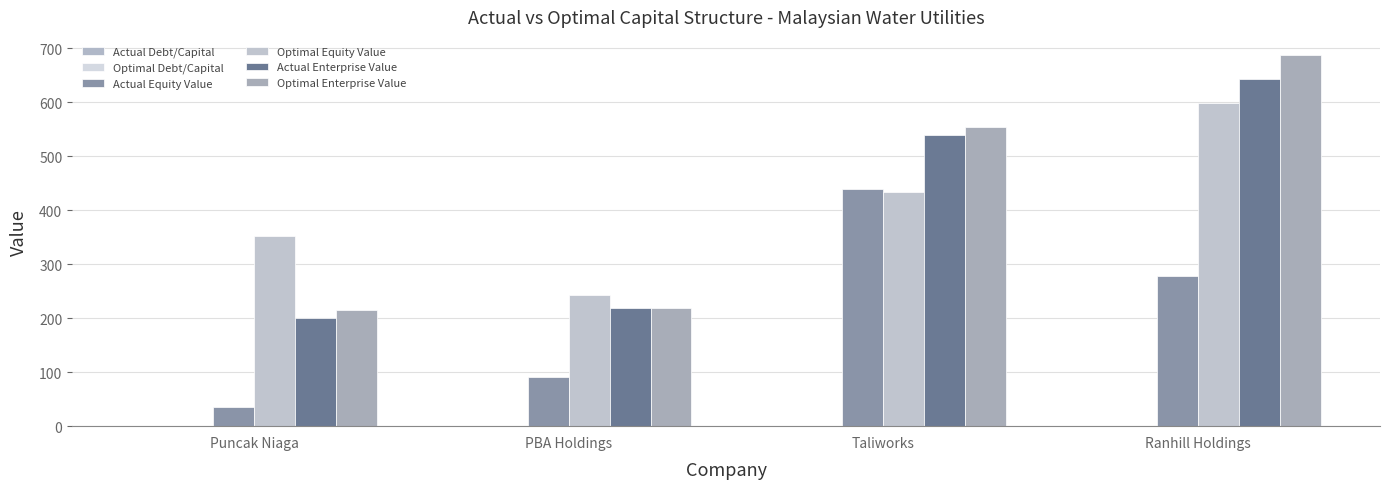

Where is Optimal Enterprise Value nearest to the value 450?

Taliworks